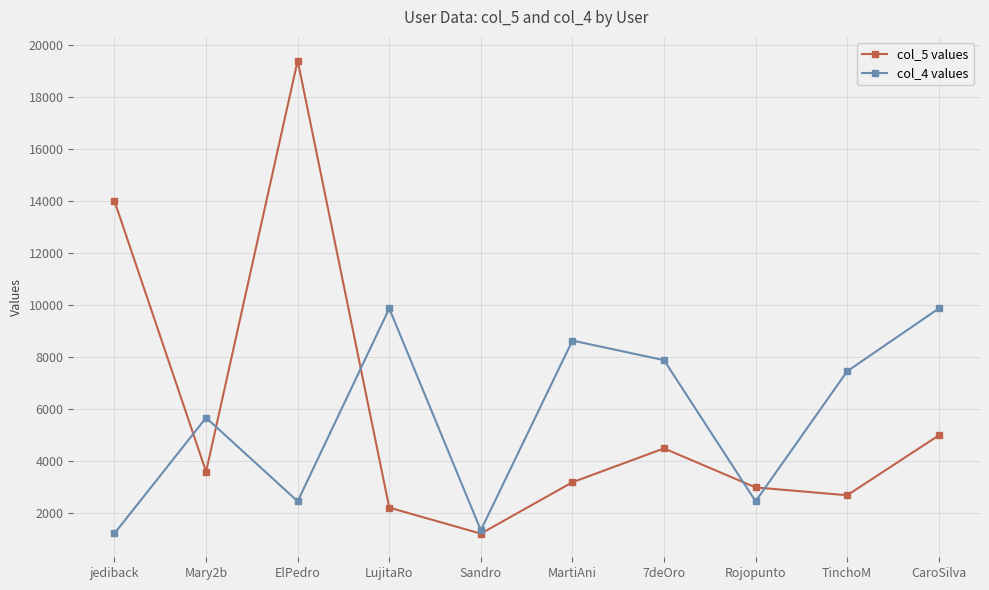

After their last crossing, which series has the higher values: col_4 values or col_5 values?

col_4 values